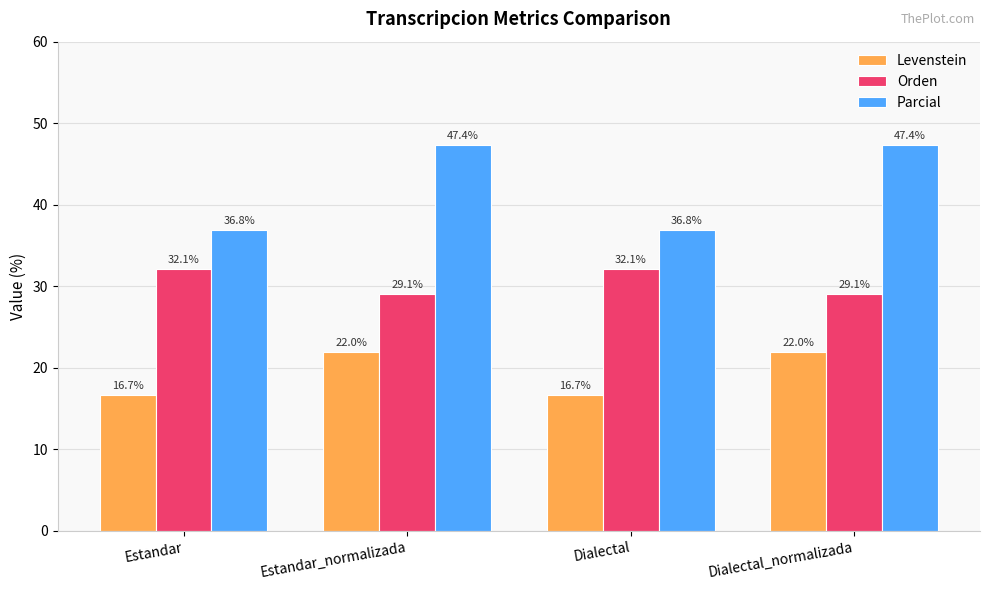

What is the sum of the Levenstein values at Estandar_normalizada and Dialectal_normalizada?

43.9